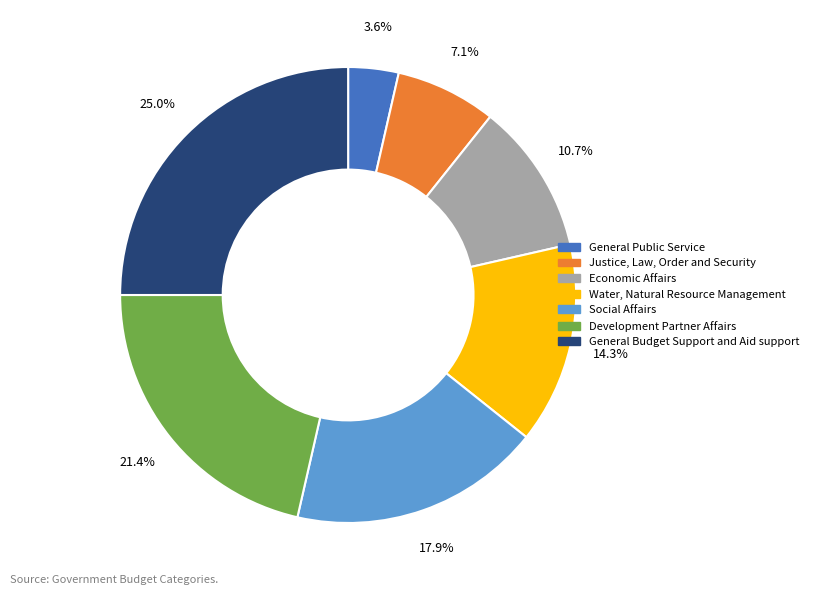

Rank the categories by value from highest to lowest.

General Budget Support and Aid support, Development Partner Affairs, Social Affairs, Water, Natural Resource Management, Economic Affairs, Justice, Law, Order and Security, General Public Service